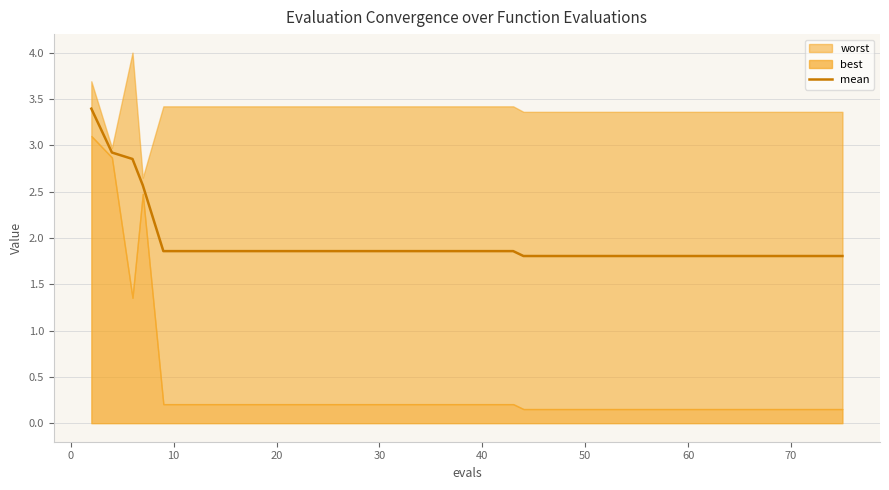

Reading left to right, list all the values displayed in this chart.

3.4	2.9	2.9	2.6	1.9	1.9	1.9	1.9	1.9	1.9	1.9	1.9	1.9	1.9	1.9	1.9	1.9	1.9	1.9	1.9	1.9	1.9	1.9	1.8	1.8	1.8	1.8	1.8	1.8	1.8	1.8	1.8	1.8	1.8	1.8	1.8	1.8	1.8	1.8	1.8